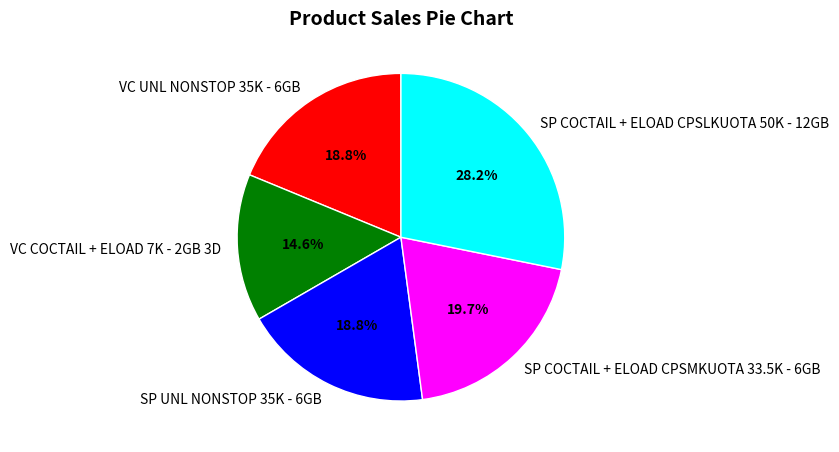

To the nearest percent, what percentage of the pie is VC COCTAIL + ELOAD 7K - 2GB 3D?

15%